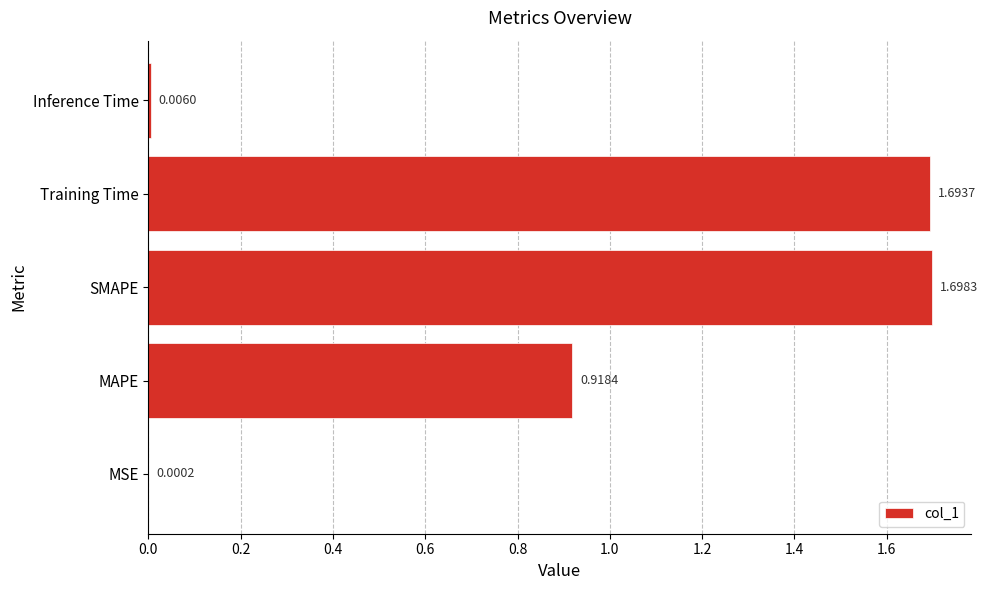

Which has a higher value, MAPE or Inference Time?

MAPE